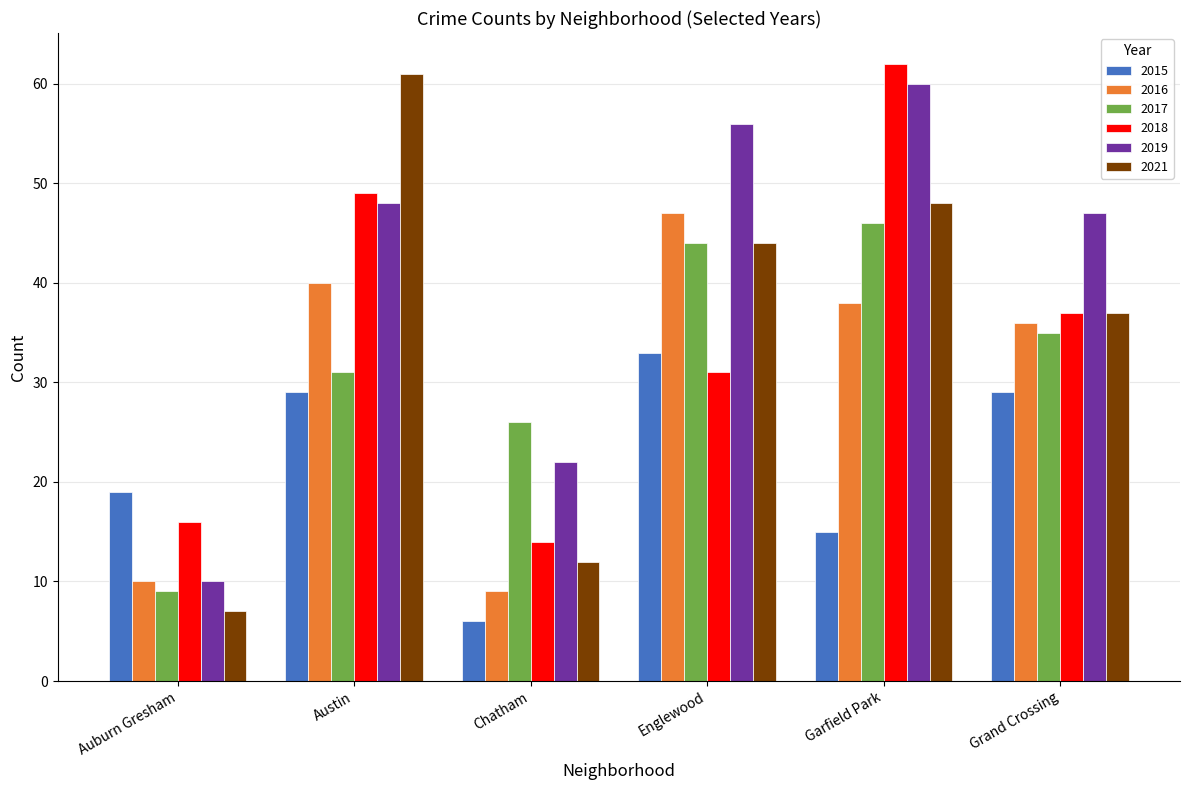

What are all the series names shown in the legend?

2015, 2016, 2017, 2018, 2019, 2021